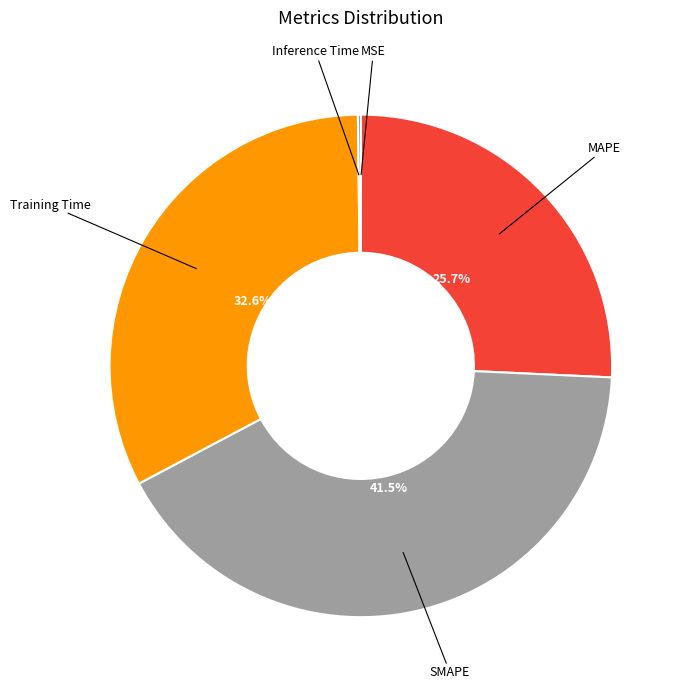

Does any single category account for the majority?

No